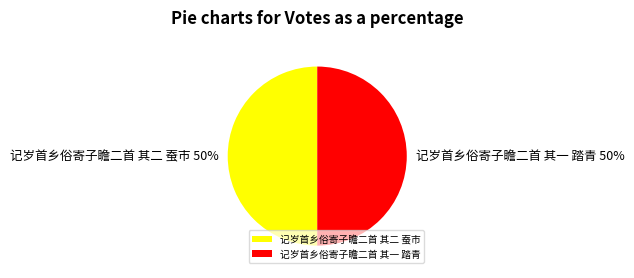

To the nearest percent, what is the combined percentage of 记岁首乡俗寄子瞻二首 其一 踏青 and 记岁首乡俗寄子瞻二首 其二 蚕市?

100%